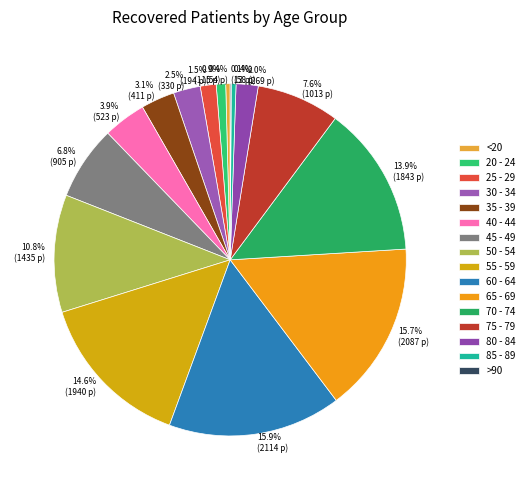

Does 80 - 84 account for over 50% of the chart?

No